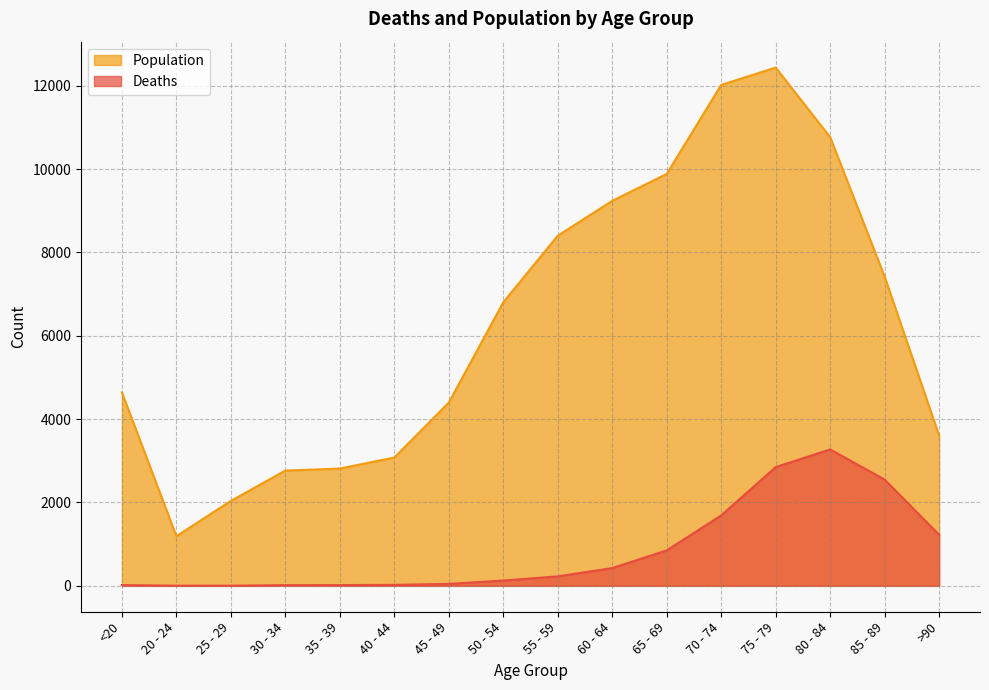

True or false: Population has a value of 3327 at 80 - 84.

False